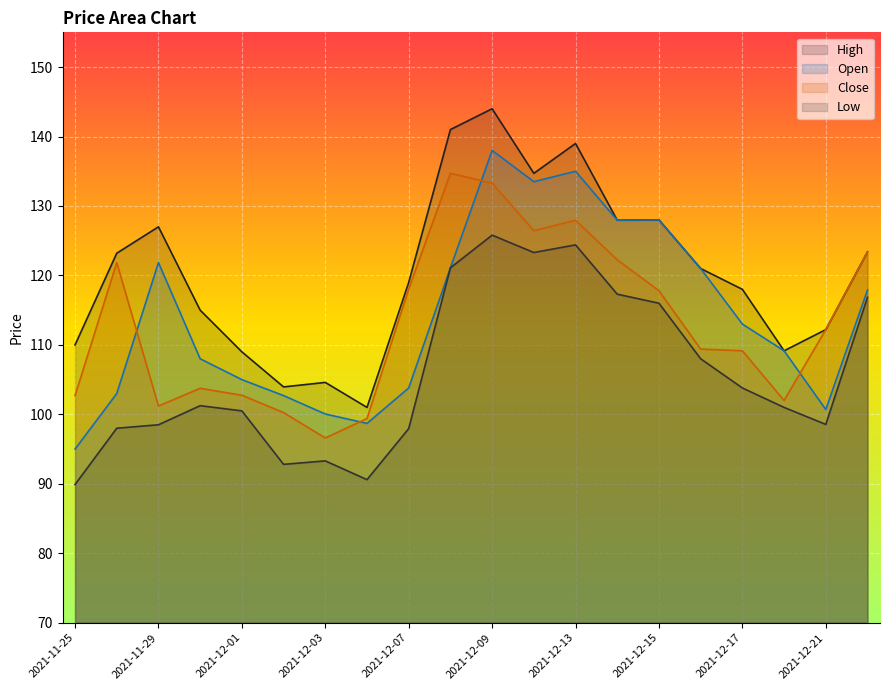

Reading left to right, what are all the values shown in this chart?

High: 2021-11-25=110.0	2021-11-26=123.2	2021-11-29=127.0	2021-11-30=115.0	2021-12-01=109.0	2021-12-02=103.9	2021-12-03=104.6	2021-12-06=101.0	2021-12-07=119.0	2021-12-08=141.0	2021-12-09=144.0	2021-12-10=134.7	2021-12-13=139.0	2021-12-14=127.9	2021-12-15=128.0	2021-12-16=121.0	2021-12-17=118.0	2021-12-20=109.2	2021-12-21=112.2	2021-12-22=123.4
Low: 2021-11-25=89.9	2021-11-26=98.0	2021-11-29=98.5	2021-11-30=101.2	2021-12-01=100.5	2021-12-02=92.8	2021-12-03=93.3	2021-12-06=90.6	2021-12-07=97.9	2021-12-08=121.1	2021-12-09=125.8	2021-12-10=123.3	2021-12-13=124.4	2021-12-14=117.3	2021-12-15=116.0	2021-12-16=108.0	2021-12-17=103.8	2021-12-20=101.0	2021-12-21=98.6	2021-12-22=116.8
Open: 2021-11-25=95.0	2021-11-26=103.0	2021-11-29=121.8	2021-11-30=108.0	2021-12-01=105.0	2021-12-02=102.7	2021-12-03=100.1	2021-12-06=98.7	2021-12-07=103.8	2021-12-08=121.1	2021-12-09=138.0	2021-12-10=133.5	2021-12-13=135.0	2021-12-14=127.9	2021-12-15=128.0	2021-12-16=121.0	2021-12-17=113.0	2021-12-20=109.2	2021-12-21=100.7	2021-12-22=117.9
Close: 2021-11-25=102.7	2021-11-26=121.8	2021-11-29=101.2	2021-11-30=103.8	2021-12-01=102.8	2021-12-02=100.2	2021-12-03=96.6	2021-12-06=99.4	2021-12-07=118.1	2021-12-08=134.7	2021-12-09=133.3	2021-12-10=126.4	2021-12-13=127.9	2021-12-14=122.2	2021-12-15=117.8	2021-12-16=109.4	2021-12-17=109.2	2021-12-20=102.0	2021-12-21=112.2	2021-12-22=123.4